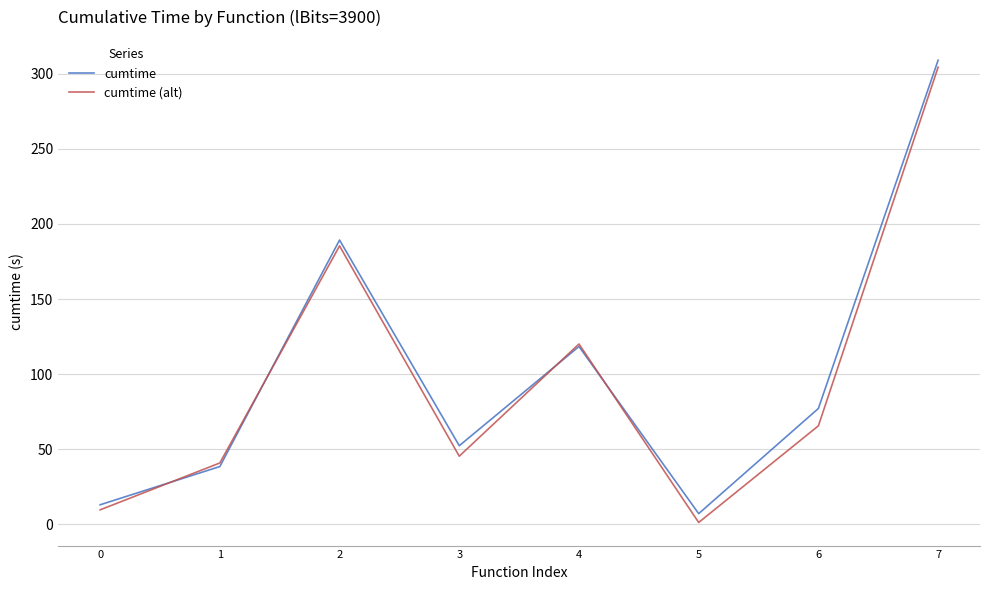

How many lines are shown in the chart?

2